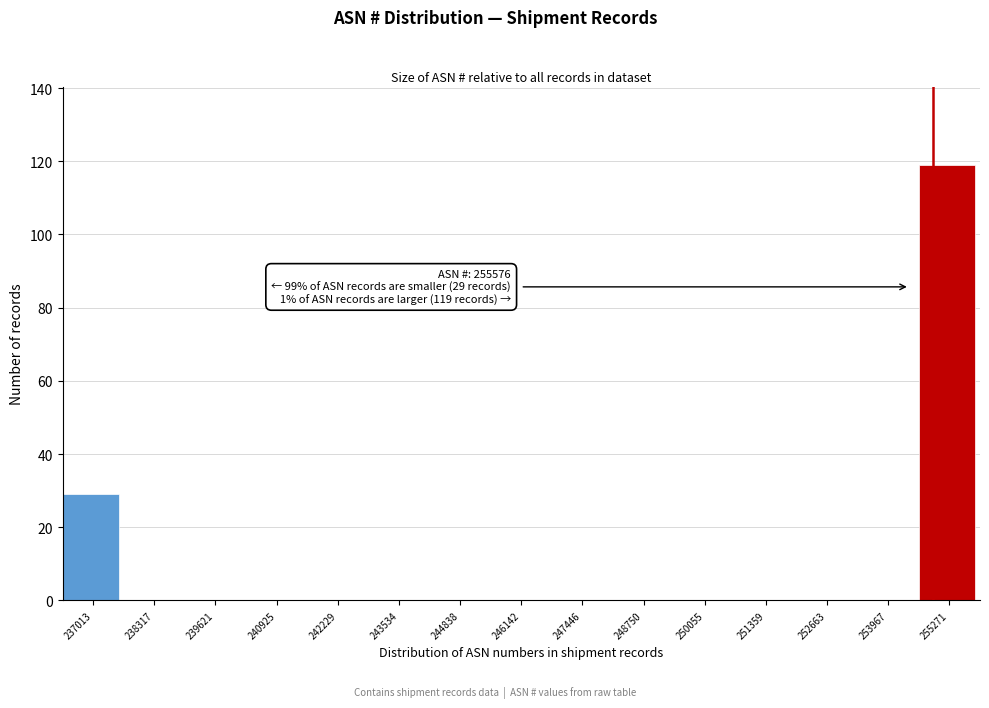

Reading right to left, list all the values displayed in this chart.

255271=119	253967=0	252663=0	251359=0	250055=0	248750=0	247446=0	246142=0	244838=0	243534=0	242229=0	240925=0	239621=0	238317=0	237013=29